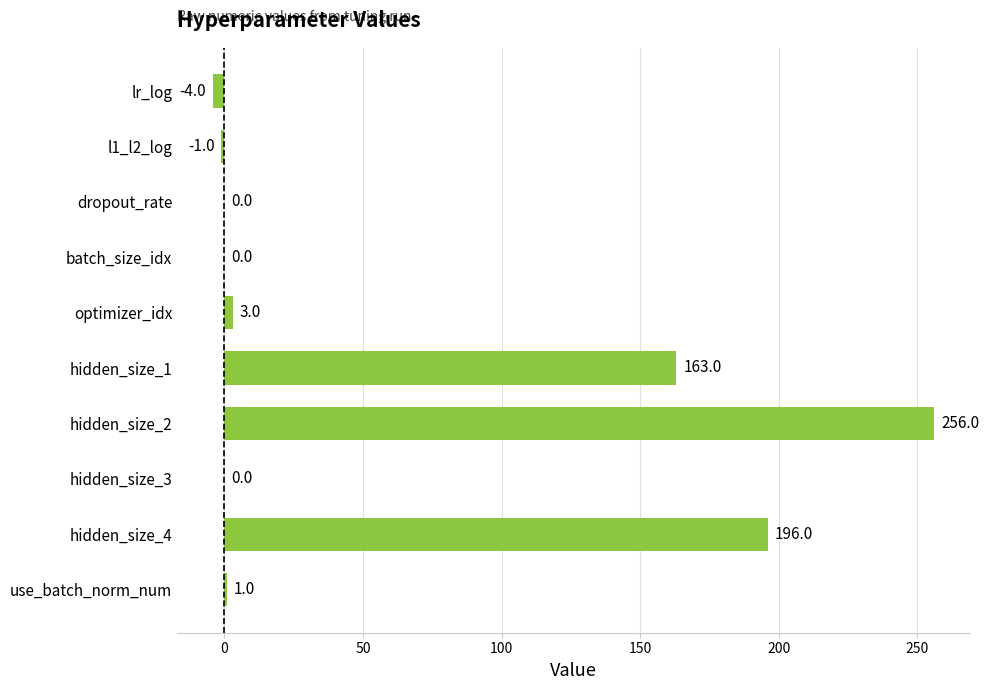

True or false: the data shows 256 at hidden_size_2.

True